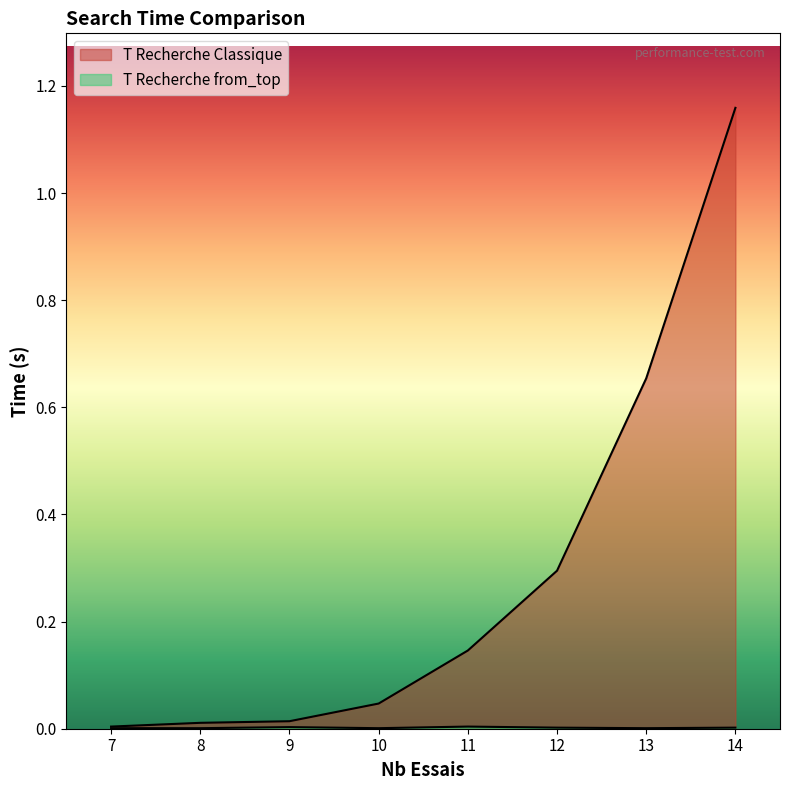

Reading left to right, list all the values displayed in this chart.

T Recherche Classique: 7=0.0	8=0.0	9=0.0	10=0.0	11=0.1	12=0.3	13=0.7	14=1.2
T Recherche from_top: 7=0.0	8=0.0	9=0.0	10=0.0	11=0.0	12=0.0	13=0.0	14=0.0